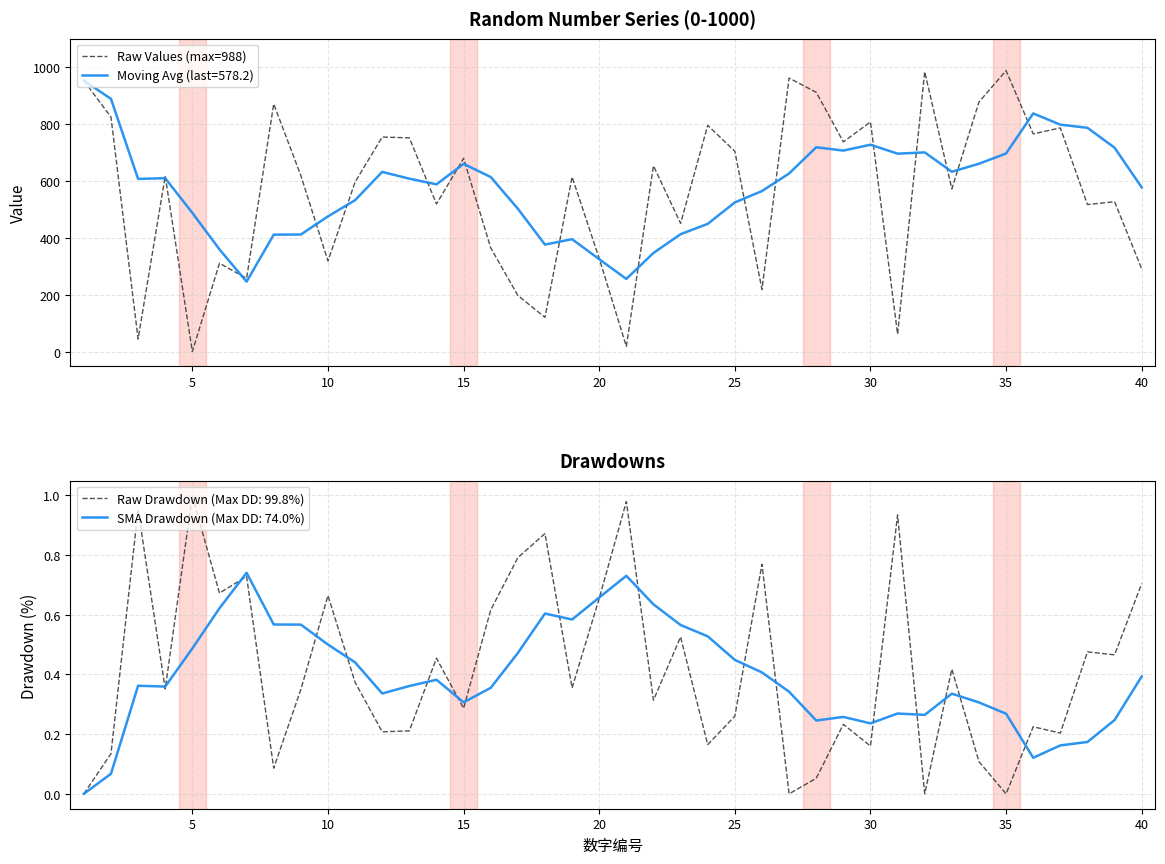

The value of Moving Avg (last=578.2) at 5 is 280.1. True or false?

False